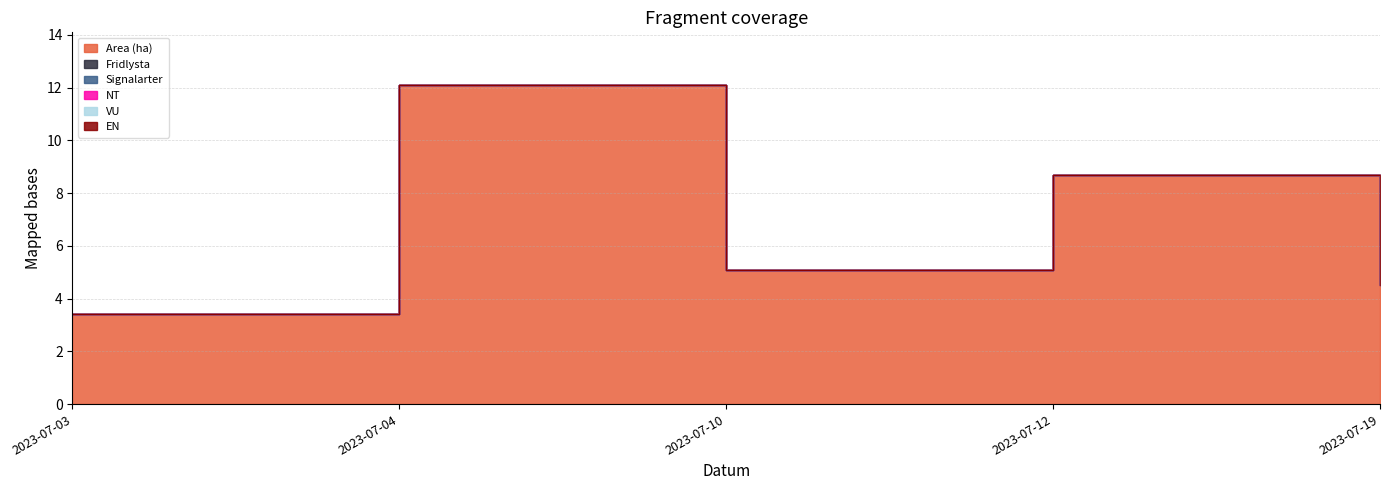

What is the total value across all series at 2023-07-10?

5.1